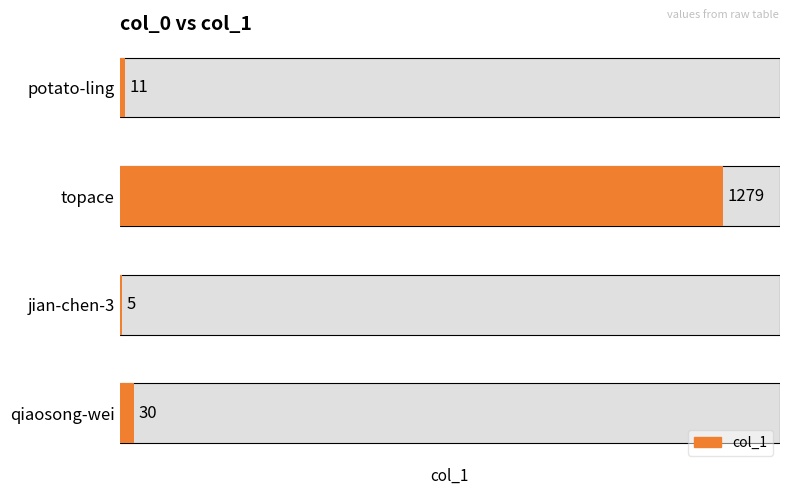

How many data points are above 30?

1